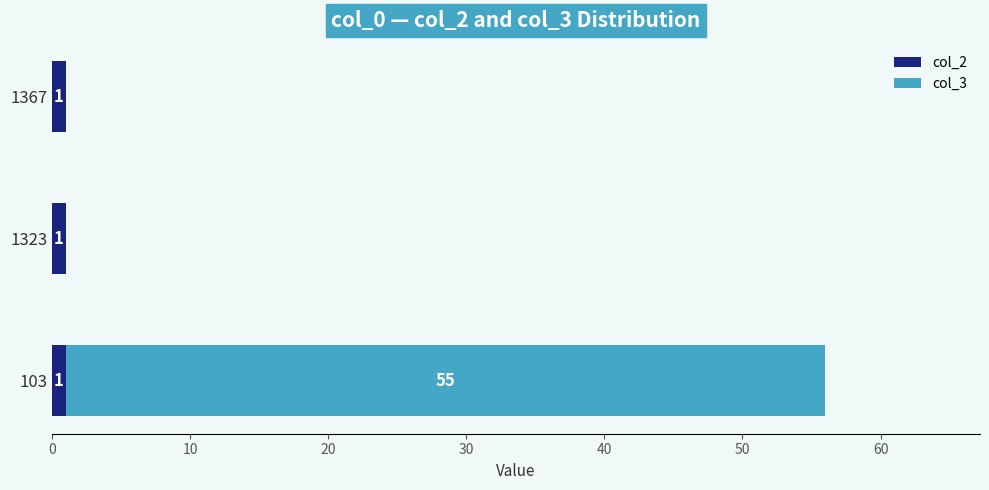

What is the total value across all series at 103?

56